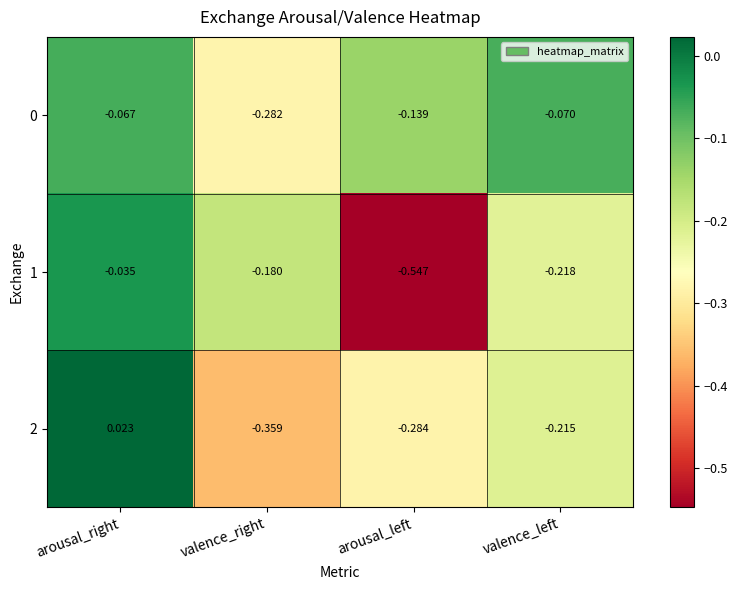

What is the total value across all series at arousal_left?

-1.0